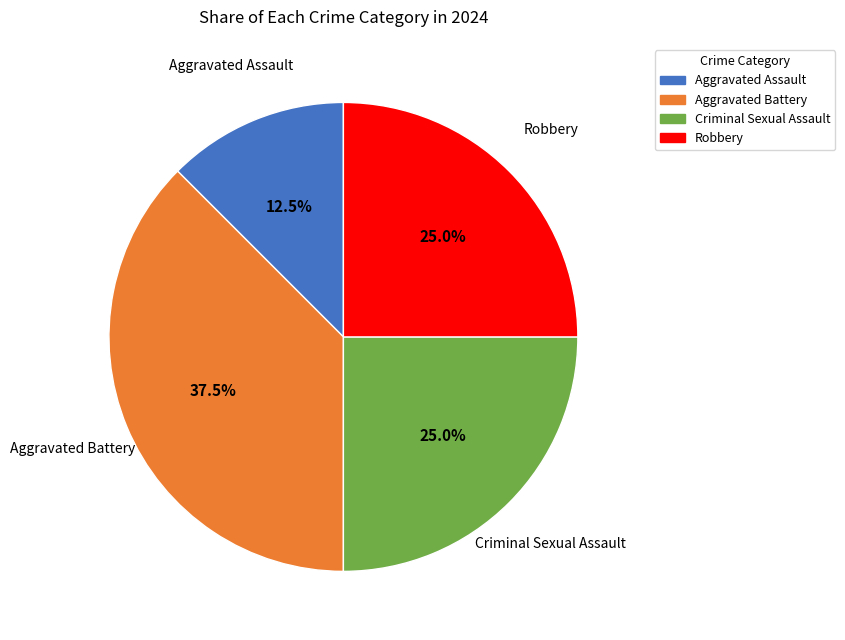

What is the ratio of the value at Robbery to the value at Aggravated Battery?

0.7